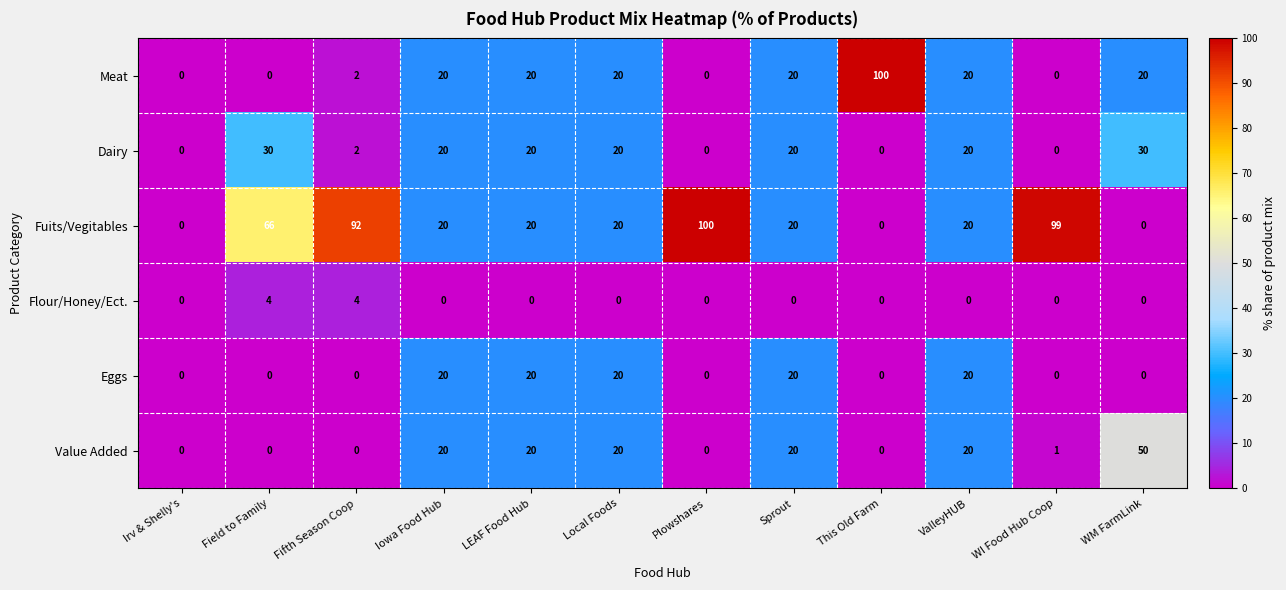

Between LEAF Food Hub and This Old Farm, which series saw the biggest shift?

Meat